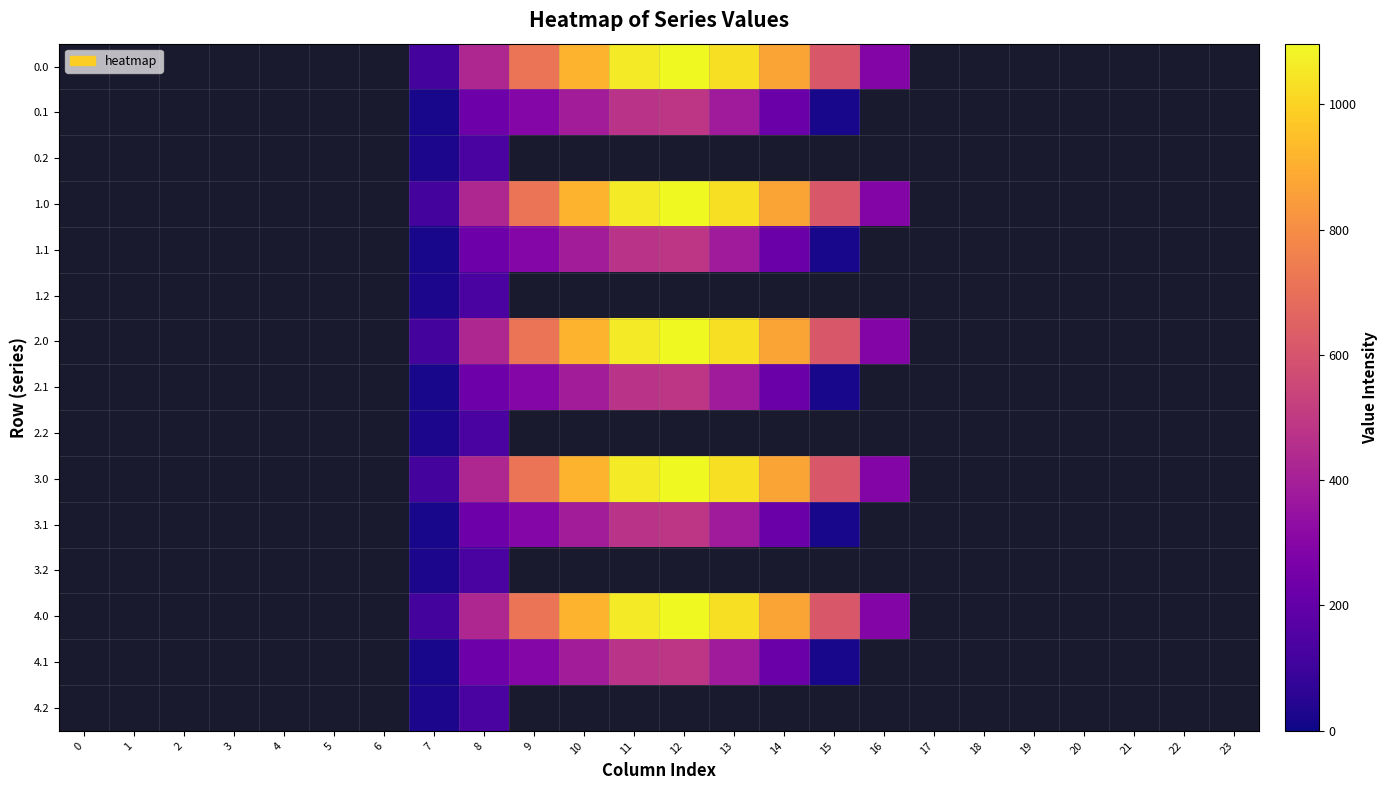

What is the greatest value displayed?

1096.7